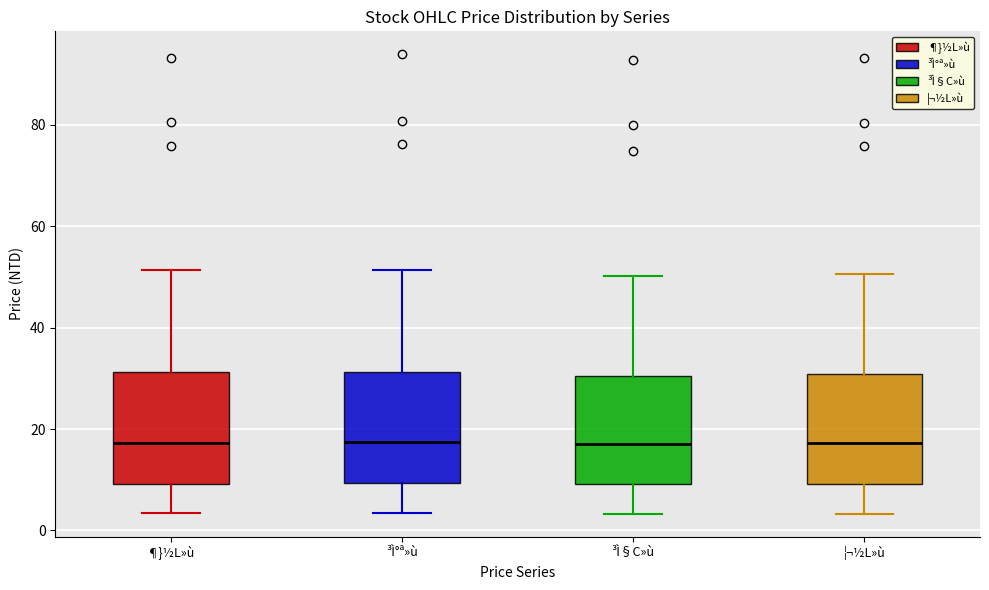

Reading left to right, read every box against the y-axis: the position of its median line, the range the box covers, and the ends of its whiskers. The values are not printed on the chart, so give them approximately, as read against the axis.

¶}½L»ù: median 18, box 10 to 32, whiskers 4 to 52
³Ì°ª»ù: median 18, box 10 to 32, whiskers 4 to 52
³Ì§C»ù: median 18, box 10 to 30, whiskers 4 to 50
¦¬½L»ù: median 18, box 10 to 30, whiskers 4 to 50